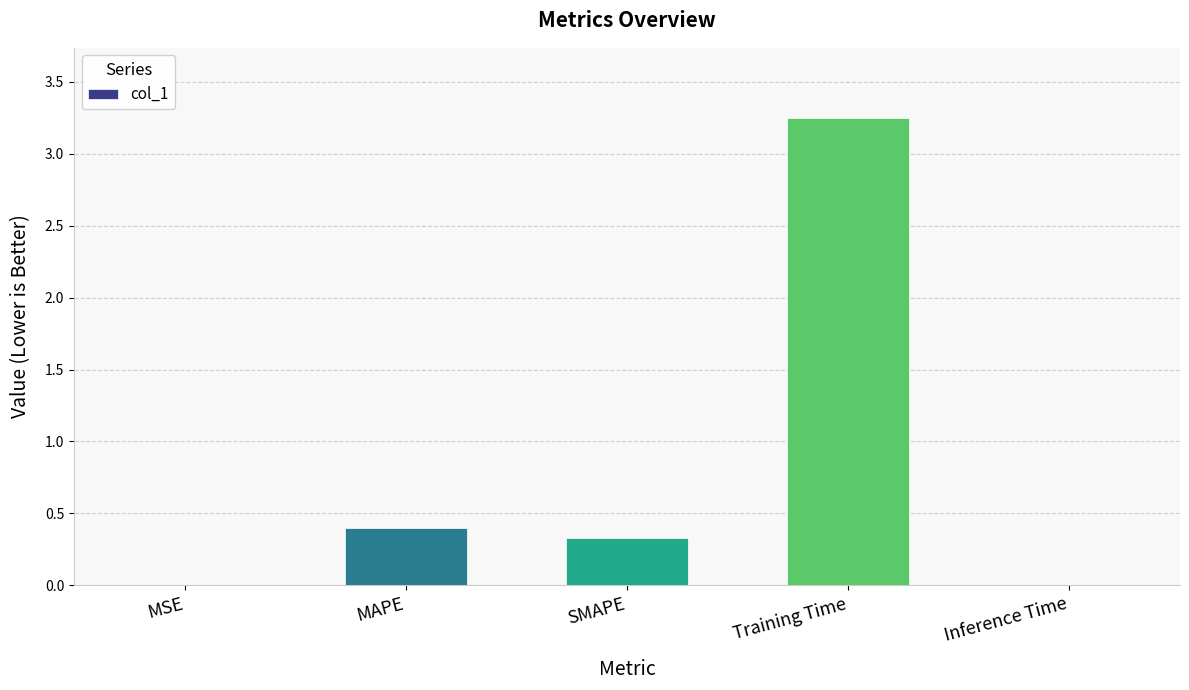

At which label is the value closest to 1?

MAPE